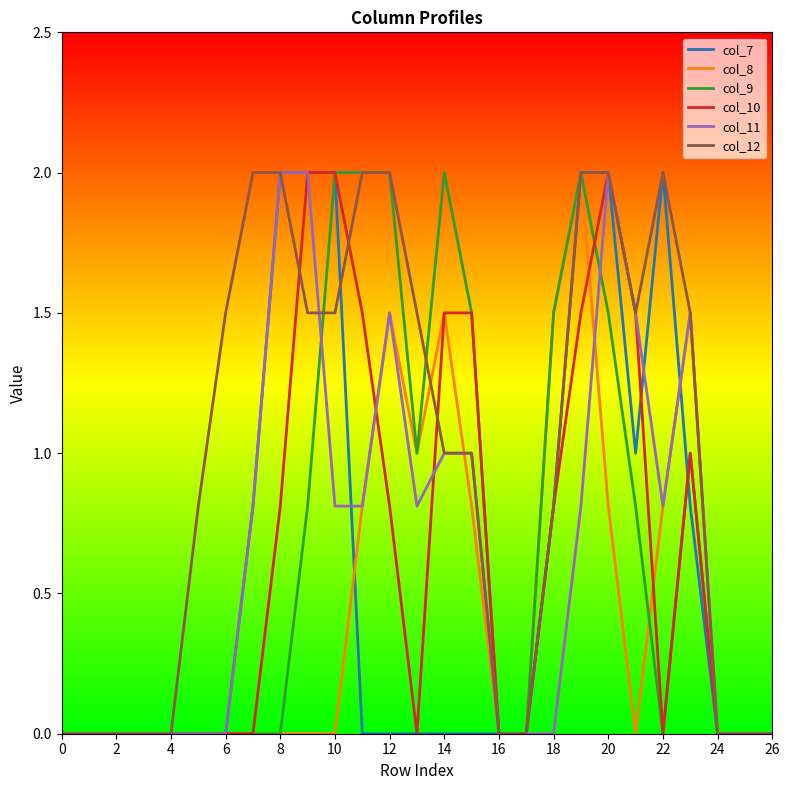

Which series has the largest total across all categories?

col_12